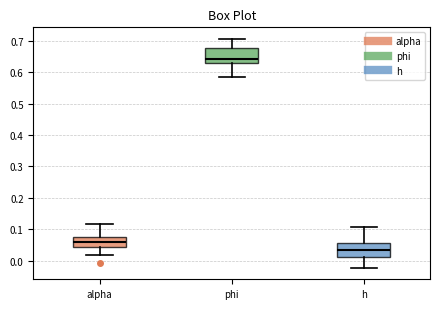

Reading left to right, transcribe this box plot: for each box, give where its median line is, the range the box spans, and where its two whiskers end, as read against the y-axis. The values are not printed on the chart, so give them approximately, as read against the axis.

alpha: median 0.06, box 0.04 to 0.08, whiskers 0.02 to 0.12
phi: median 0.64, box 0.63 to 0.68, whiskers 0.58 to 0.71
h: median 0.03, box 0.01 to 0.06, whiskers -0.02 to 0.11